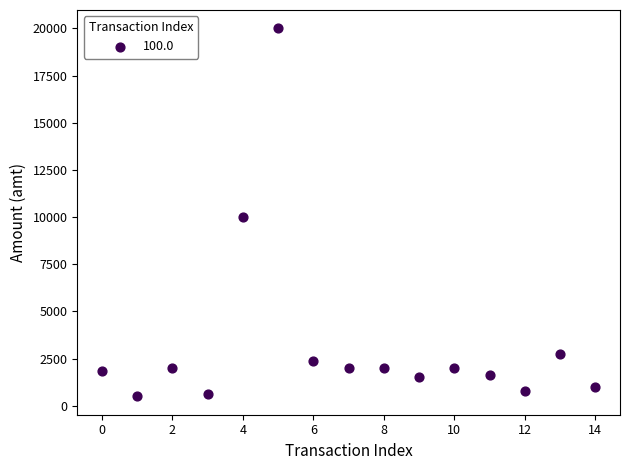

What Y value in the scatter plot is closest to 10248?

10010.0